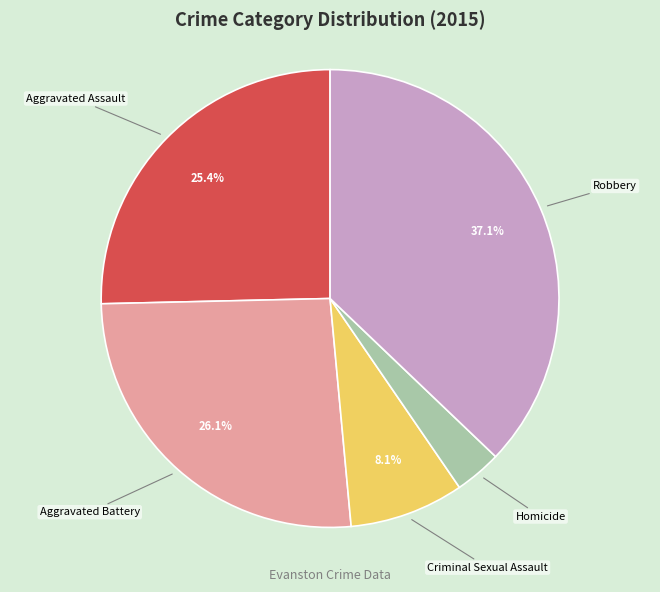

Does Criminal Sexual Assault account for over 50% of the chart?

No